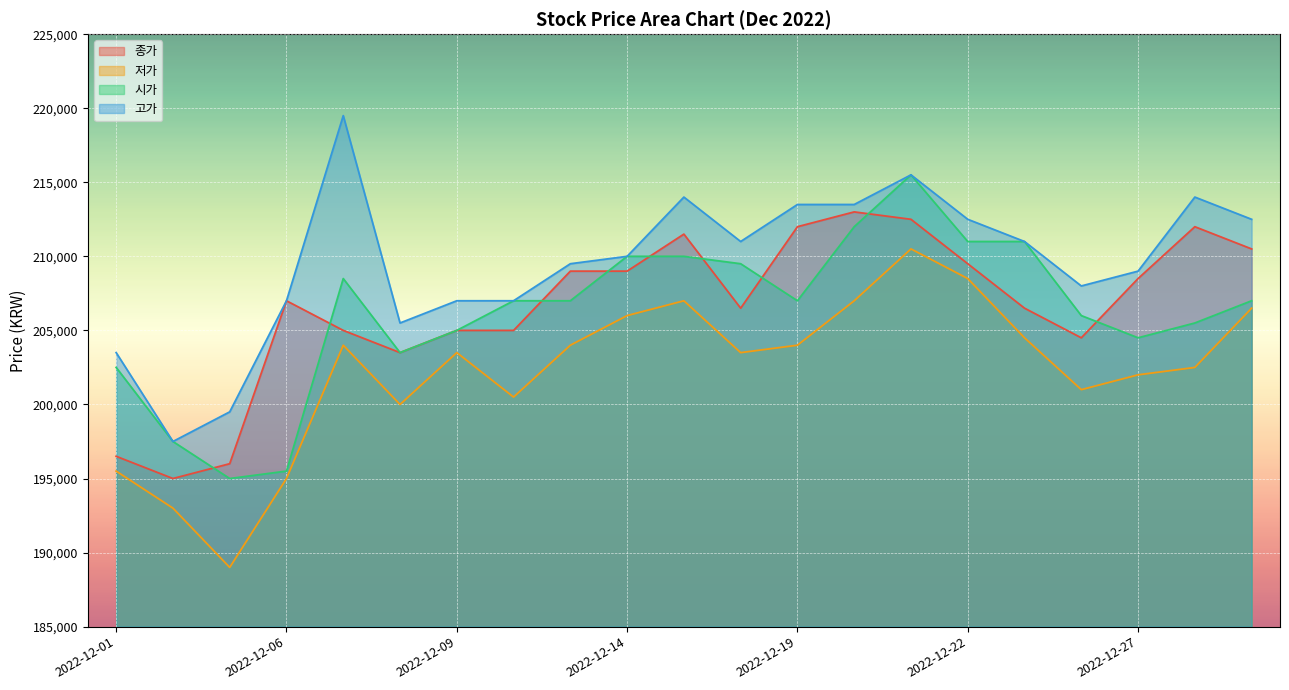

Reading left to right, list all the values displayed in this chart.

종가: 196500	195000	196000	207000	205000	203500	205000	205000	209000	209000	211500	206500	212000	213000	212500	209500	206500	204500	208500	212000	210500
저가: 195500	193000	189000	195000	204000	200000	203500	200500	204000	206000	207000	203500	204000	207000	210500	208500	204500	201000	202000	202500	206500
시가: 202500	197500	195000	195500	208500	203500	205000	207000	207000	210000	210000	209500	207000	212000	215500	211000	211000	206000	204500	205500	207000
고가: 203500	197500	199500	207000	219500	205500	207000	207000	209500	210000	214000	211000	213500	213500	215500	212500	211000	208000	209000	214000	212500